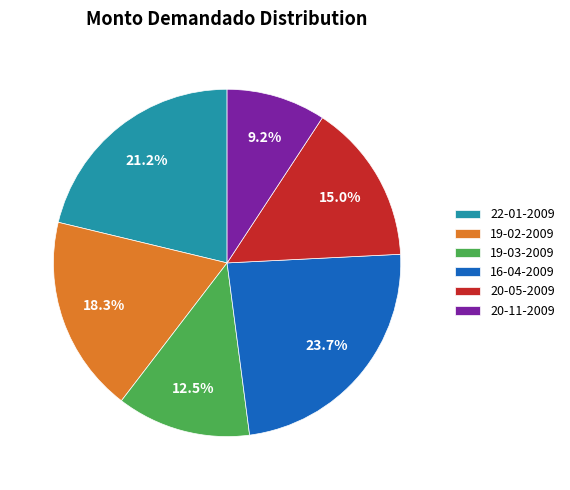

Does any single category account for the majority?

No